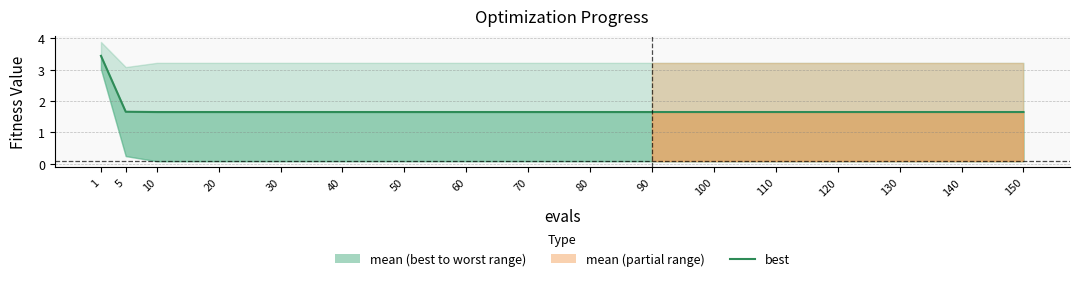

List the labels in order of value, largest first.

1, 5, 10, 20, 30, 40, 50, 60, 70, 80, 90, 100, 110, 120, 130, 140, 150